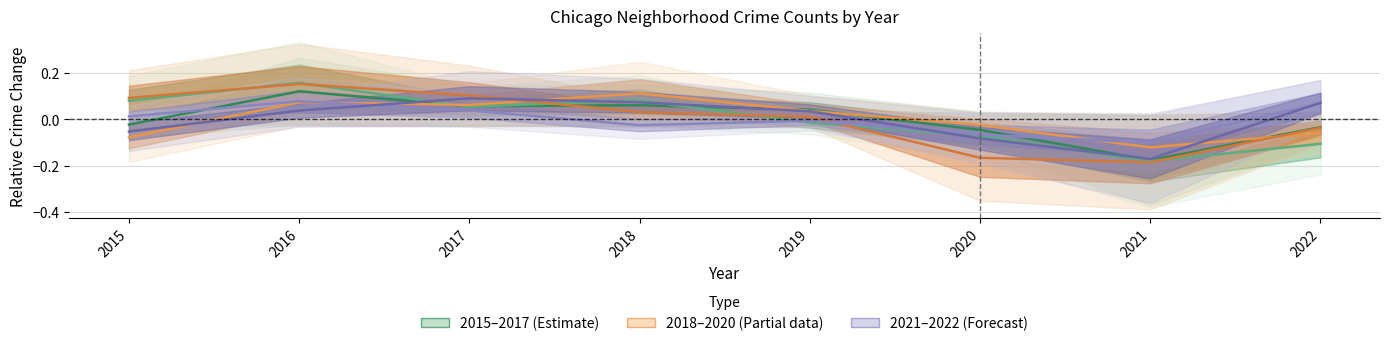

At which category is the sum across all series the highest?

2016